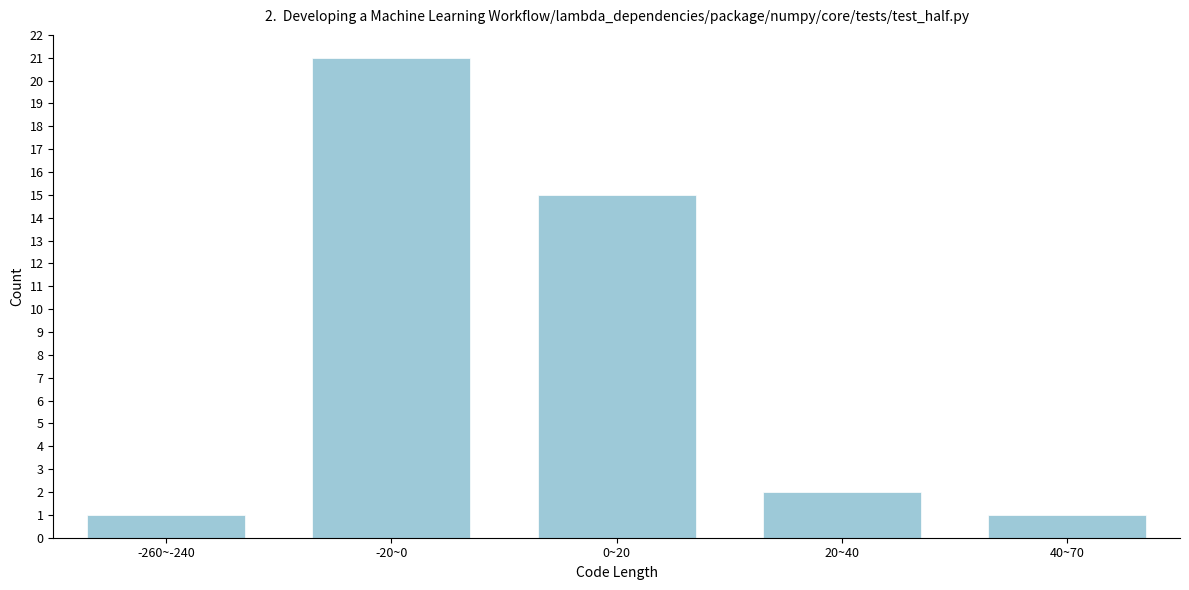

Reading right to left, transcribe all the data shown in this chart.

1	2	15	21	1